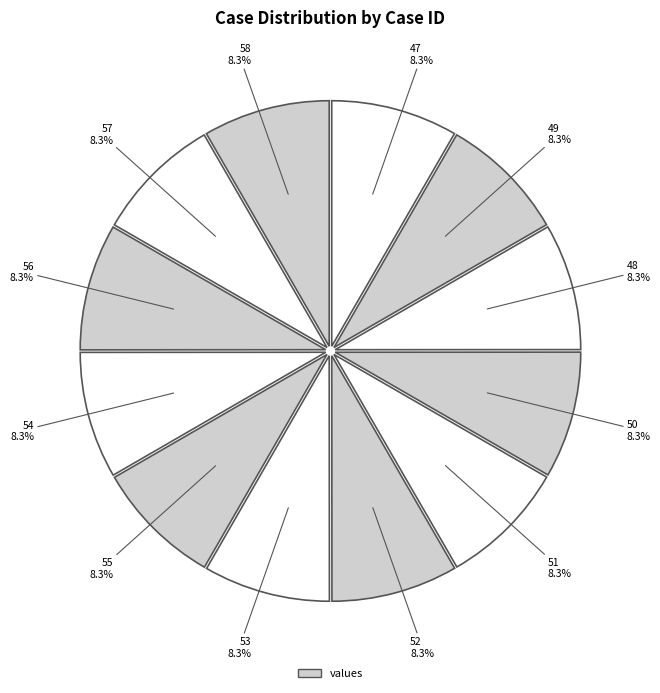

Count the number of slices in the pie.

12